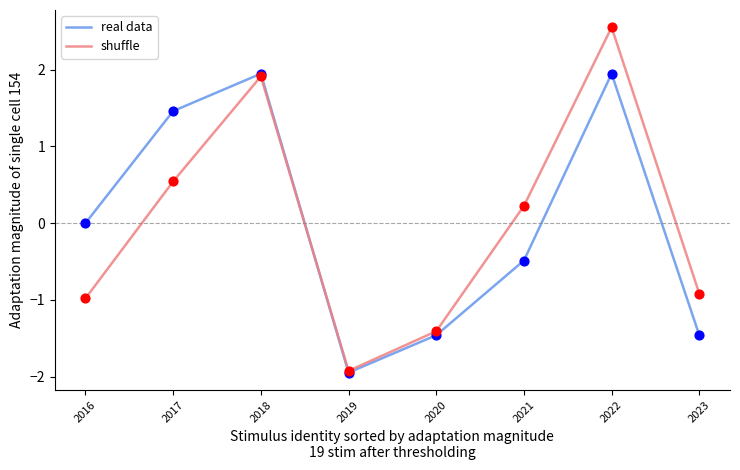

Is the value of real data at 2019 greater than the value of shuffle at 2023?

No